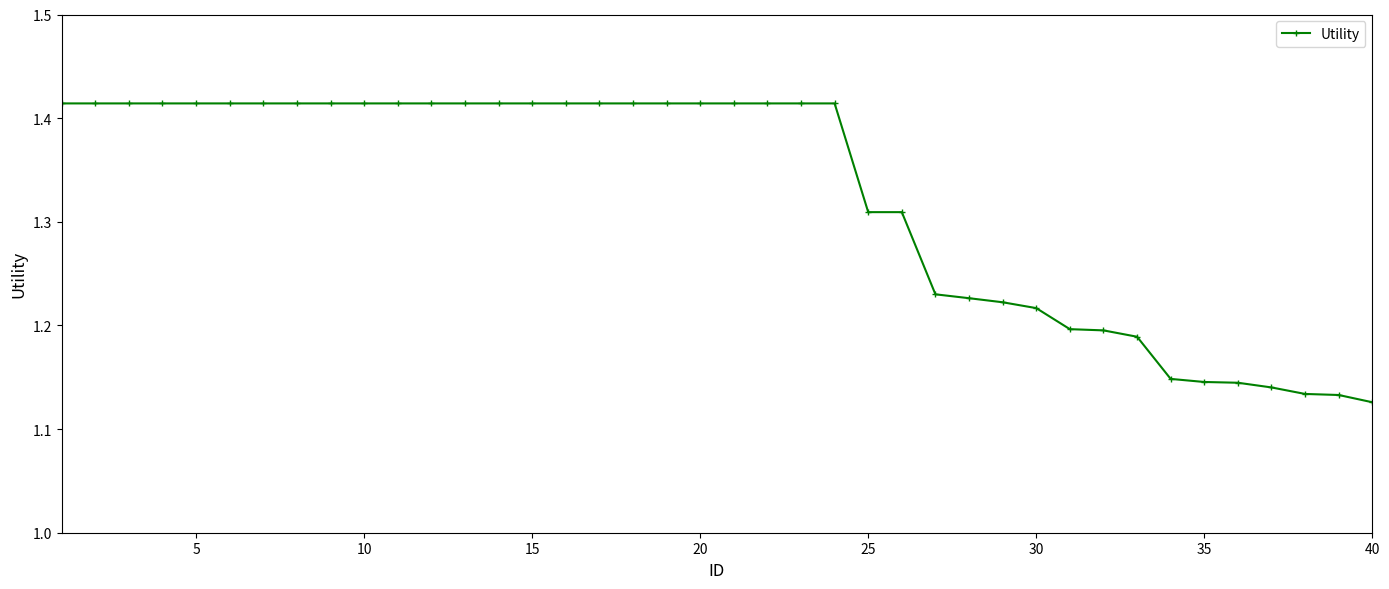

How many values are between 1 and 2?

40